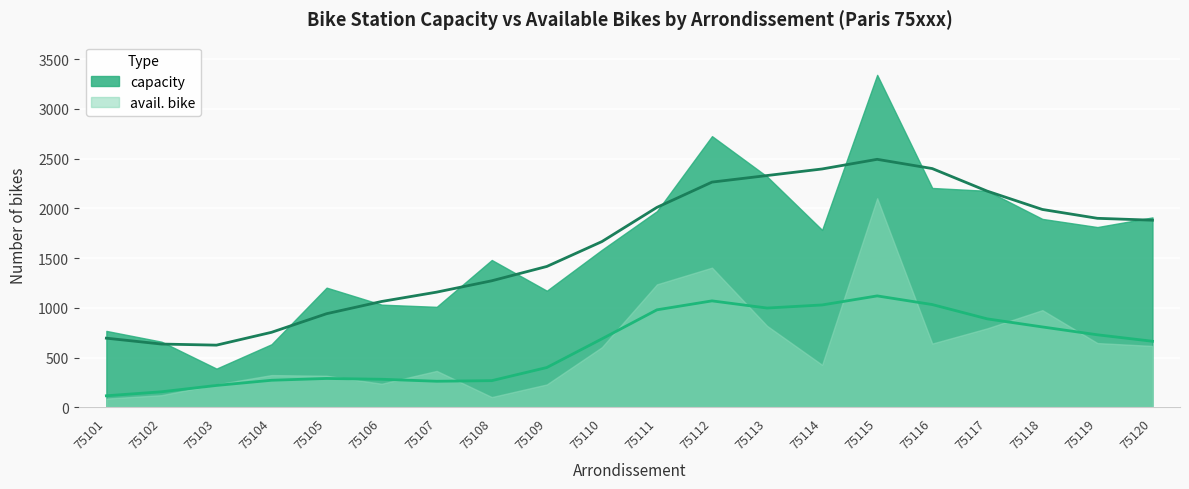

True or false: avail. bike and capacity cross at least once.

False